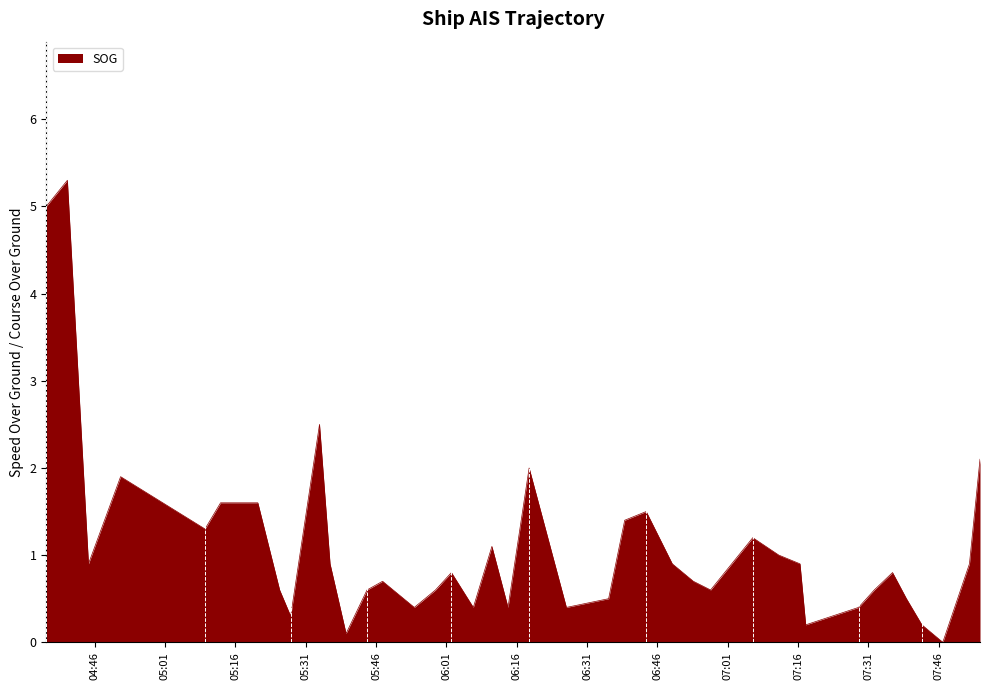

How many series are shown in this chart?

1